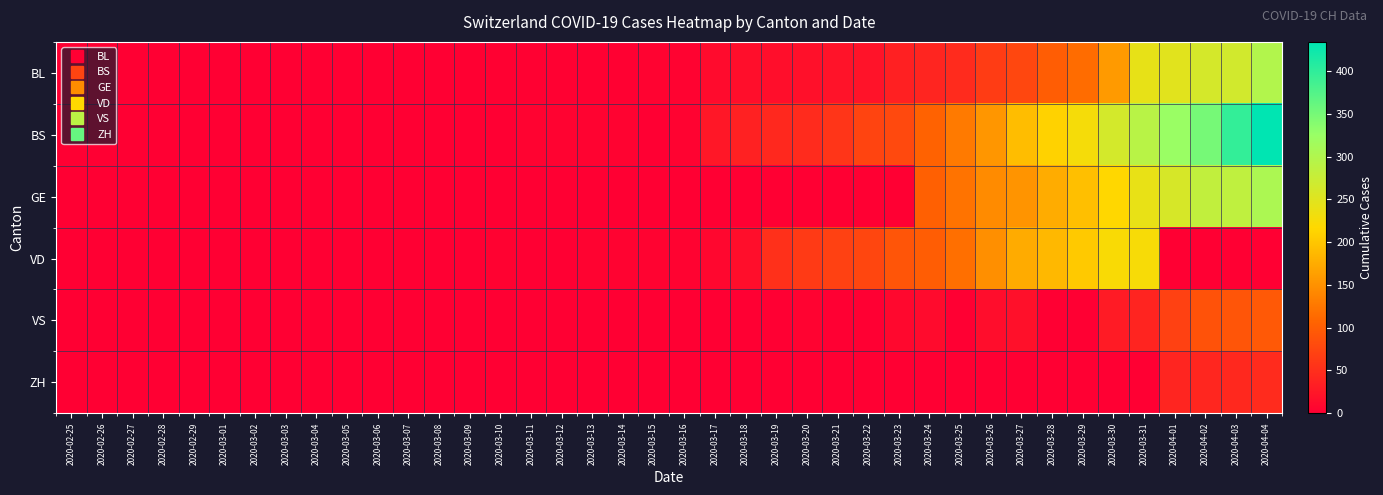

List the series in order of their peak value, lowest first.

ZH, VS, VD, BL, GE, BS